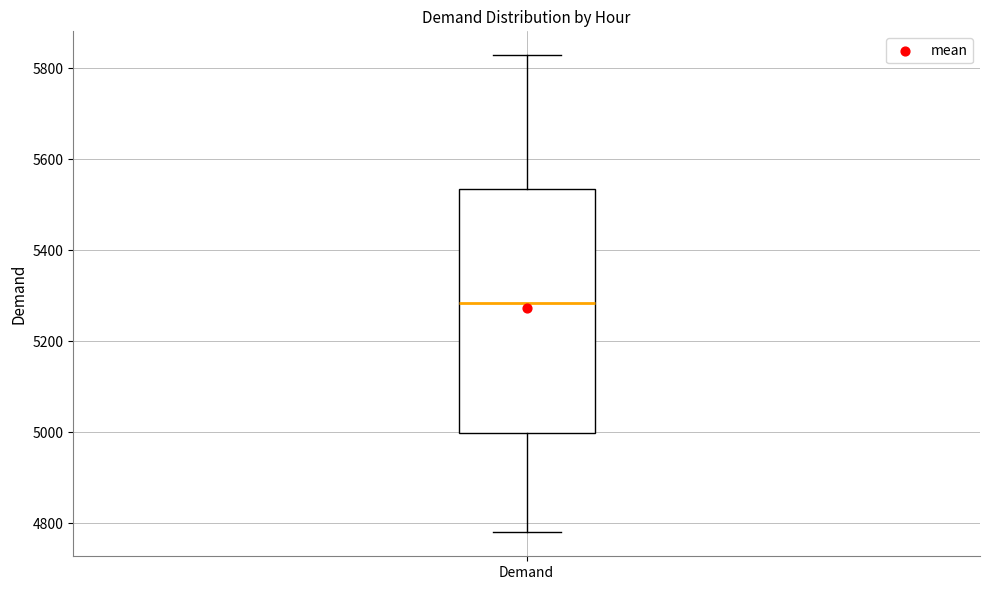

Where is the lower edge of the box for Demand on the y-axis? The values are not printed on the chart, so give them approximately, as read against the axis.

5000